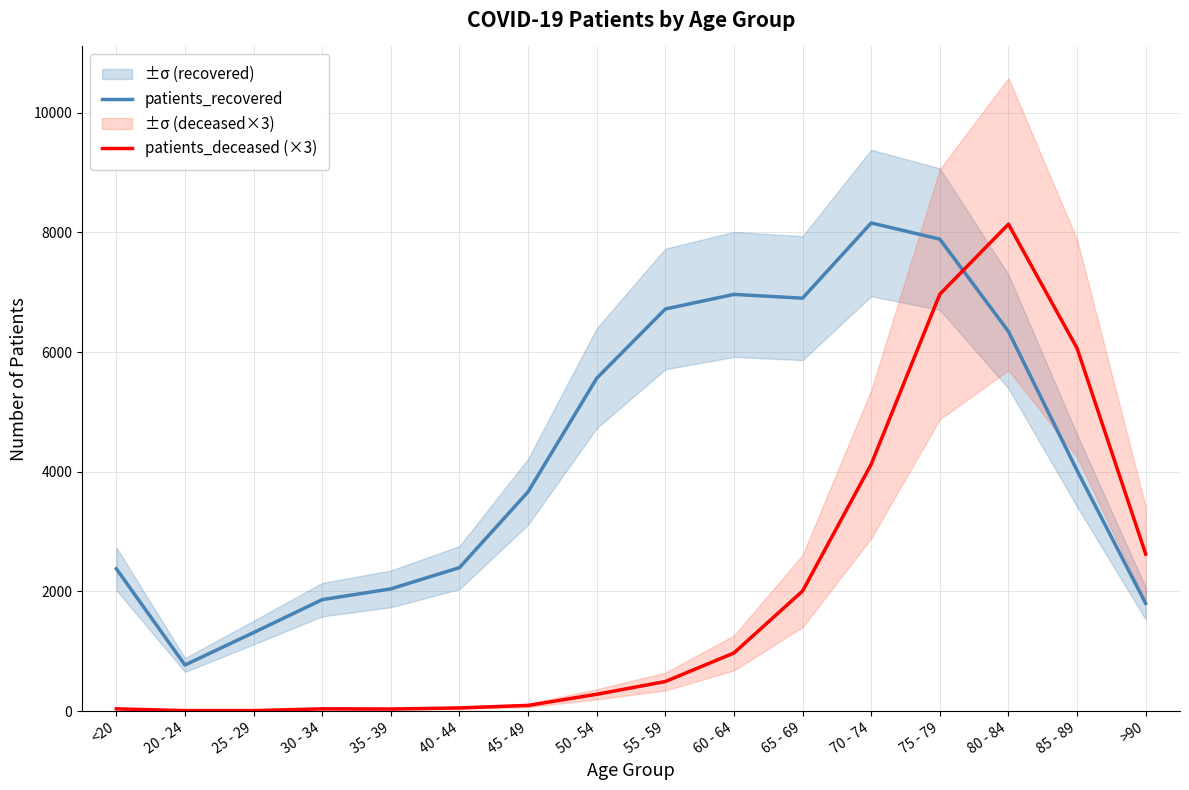

How many series are shown in this chart?

2